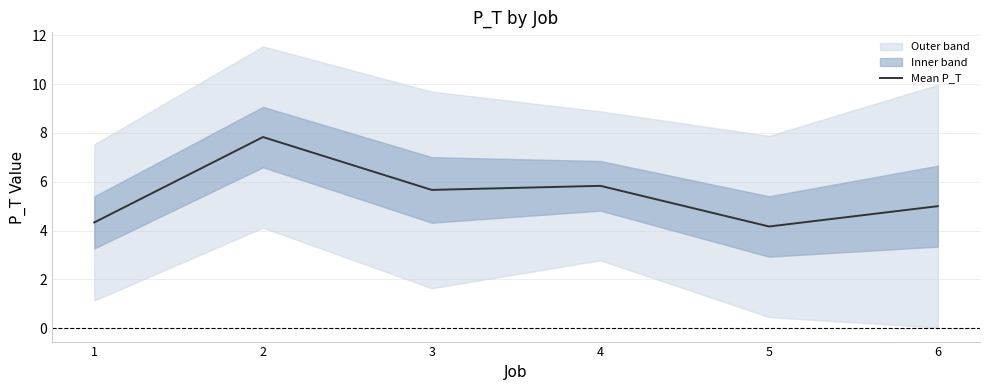

What is the value of the 2nd point from the left?

7.8